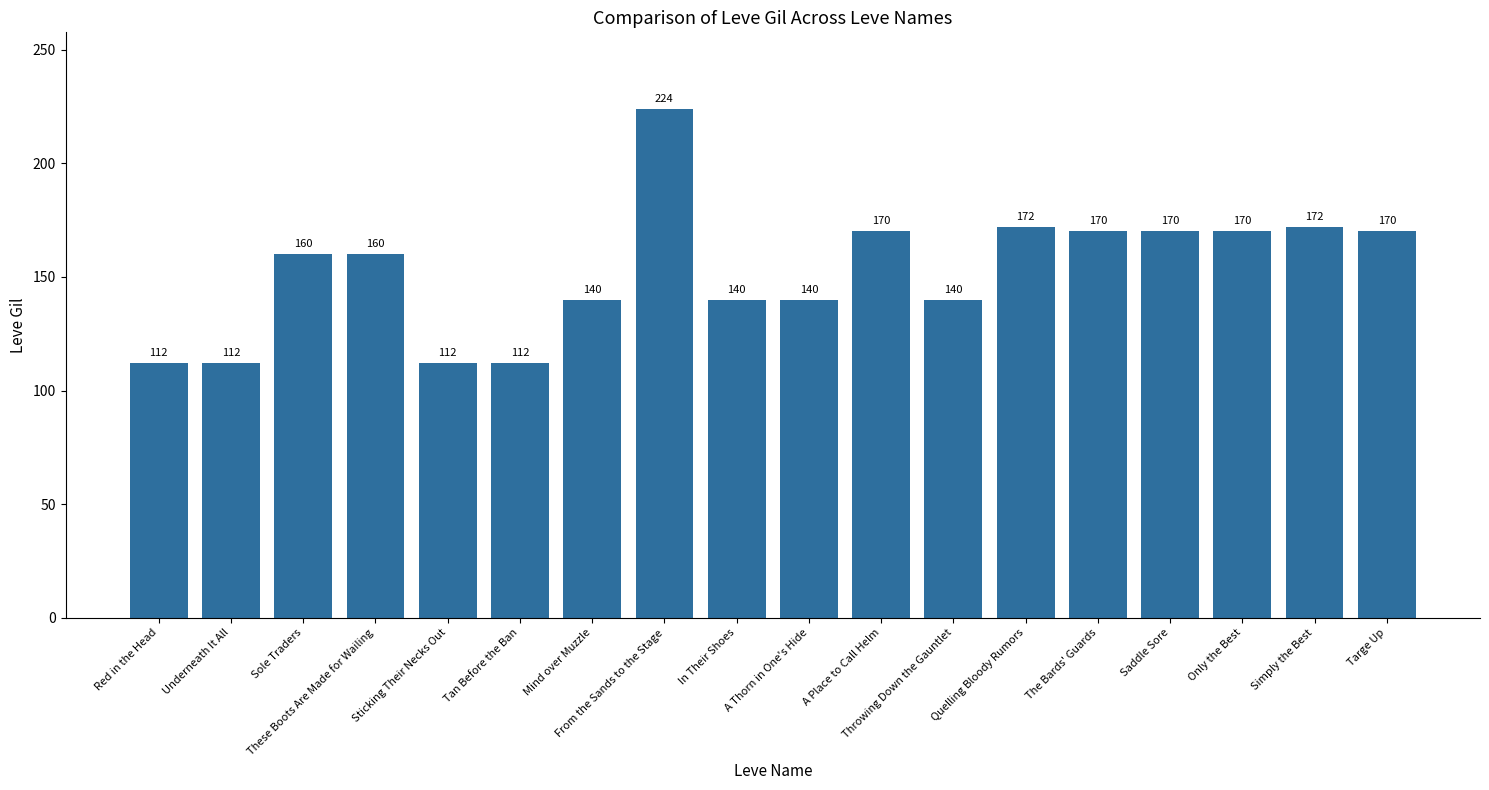

What is the ratio of the value at Sticking Their Necks Out to the value at These Boots Are Made for Wailing?

0.7